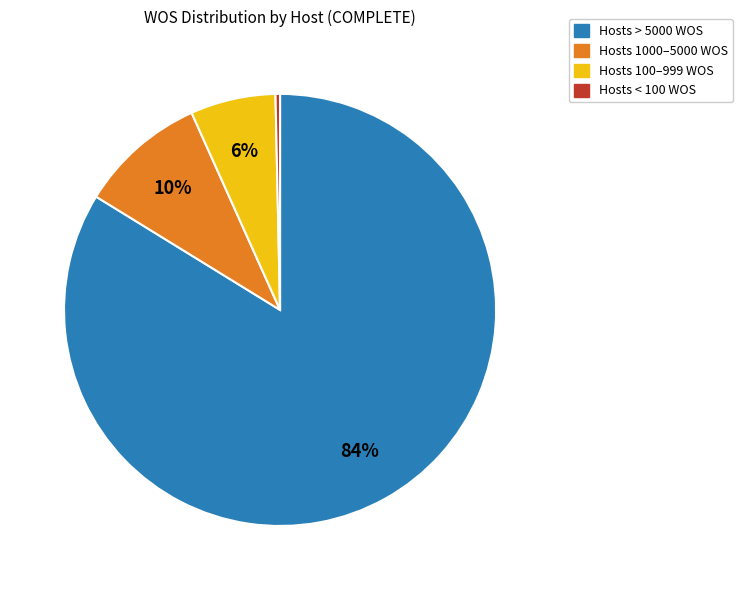

Which category has the biggest portion of the pie?

Hosts > 5000 WOS